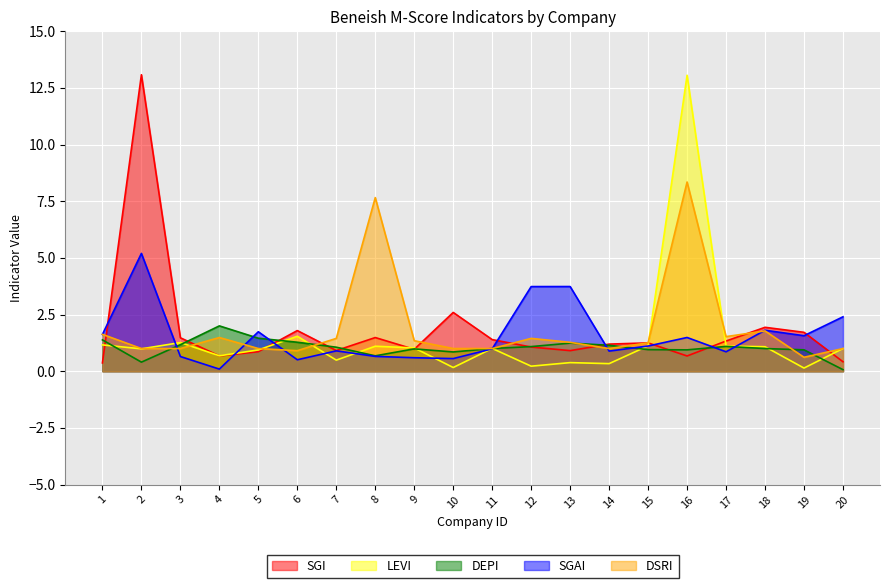

What is the average value of the LEVI series?

1.4